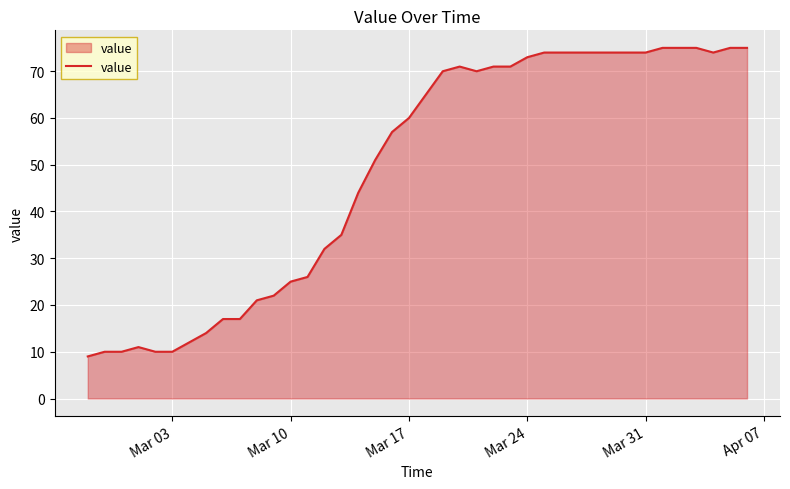

What is the maximum value shown in the chart?

75